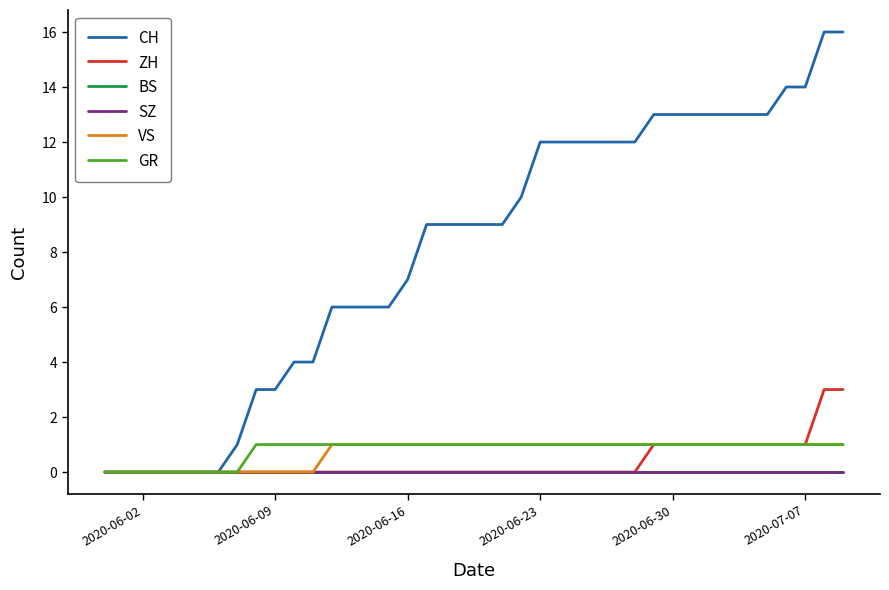

Does the chart have visible grid lines?

No